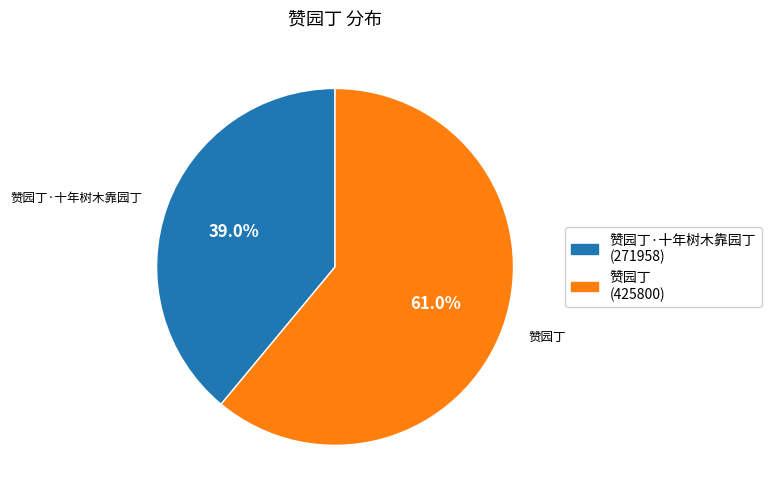

Is there any slice that represents more than half of the pie?

Yes